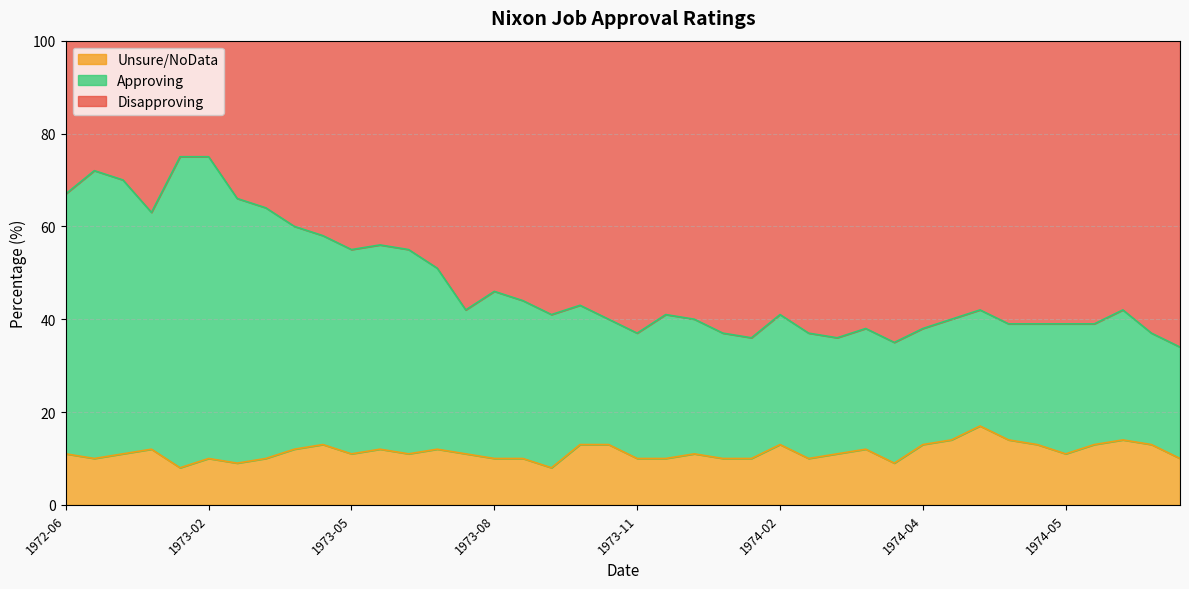

The value of Unsure/NoData at 1974-05-03 is 9. True or false?

False